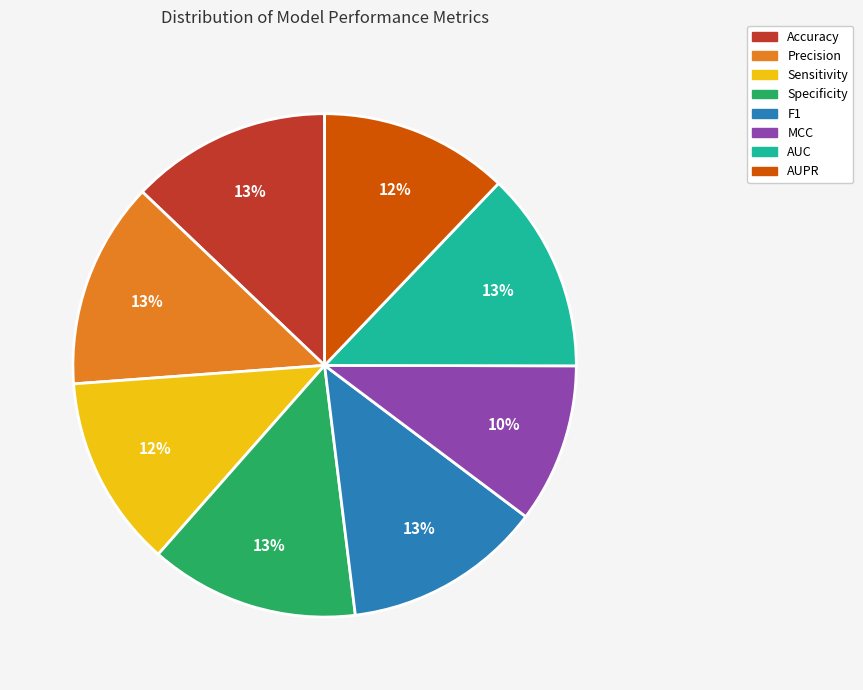

To the nearest percent, what is the difference between the largest and smallest slice percentages?

3%